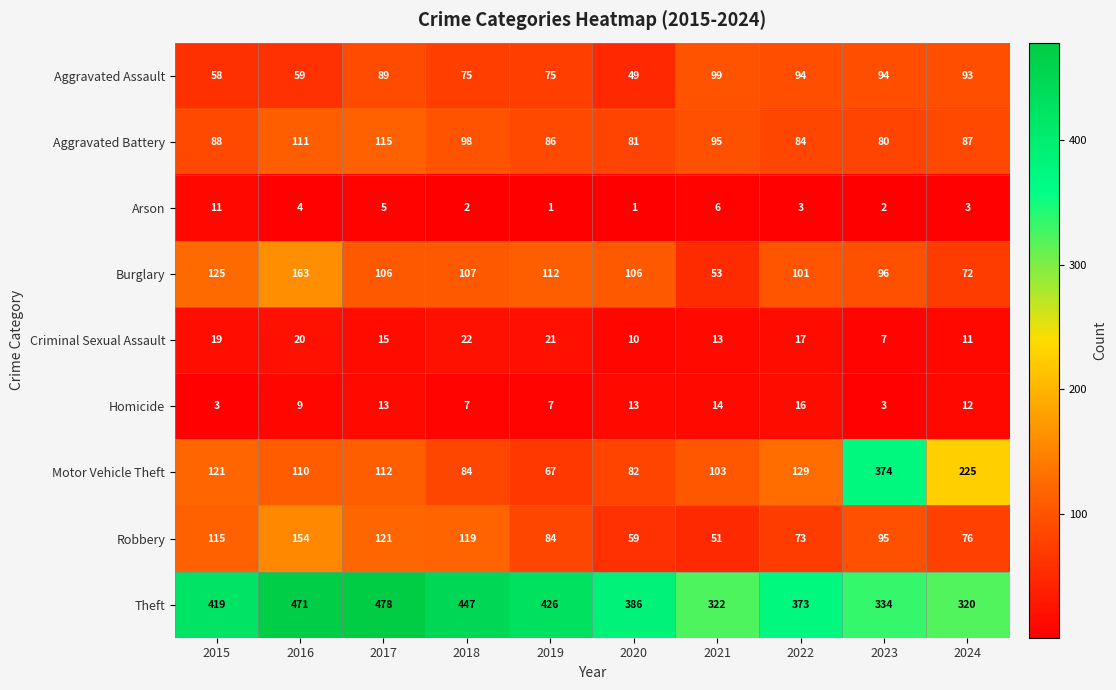

At which category is the sum across all series the highest?

2016